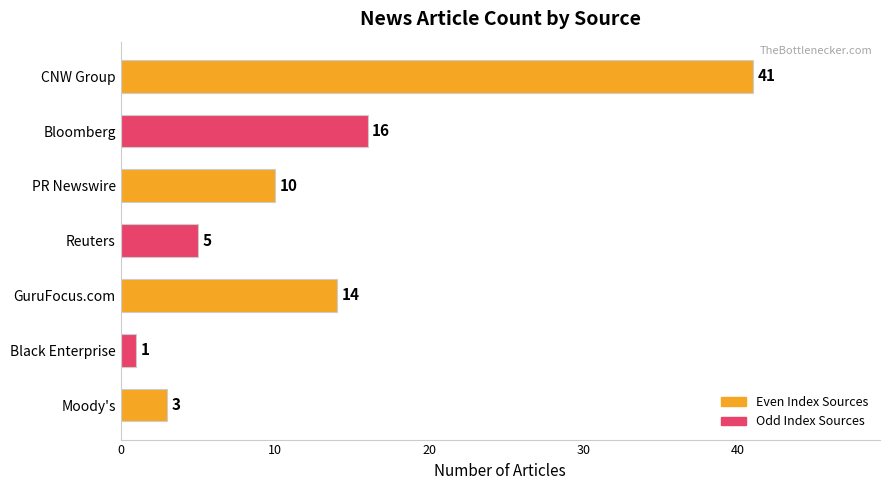

Are the bars horizontal?

Yes